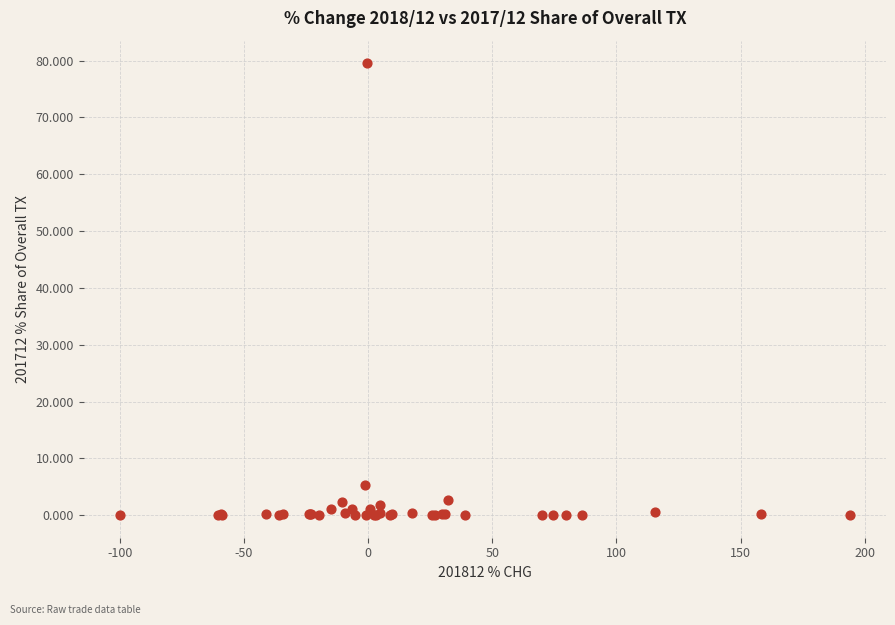

What Y value in the scatter plot is closest to 39?

5.3